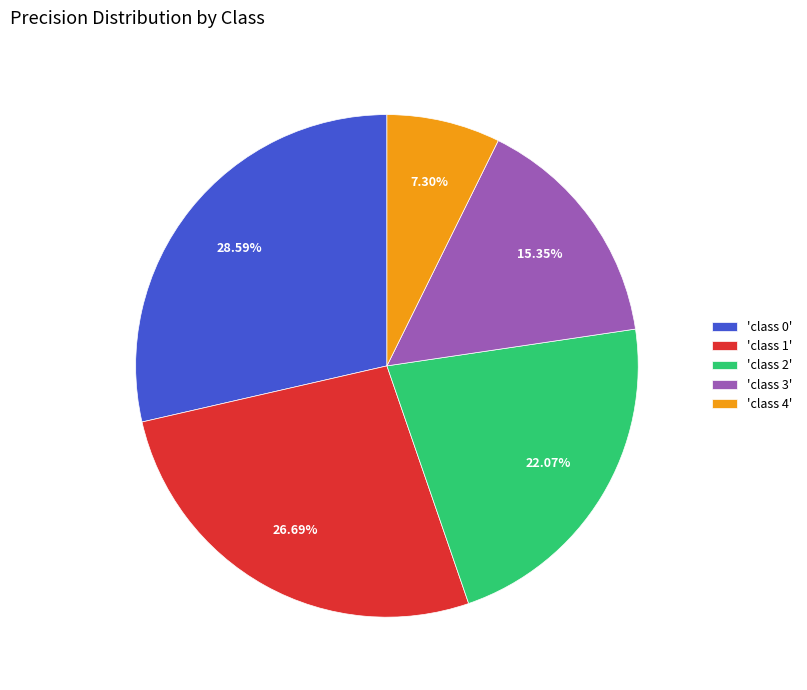

Between 'class 3' and 'class 0', which is larger?

'class 0'